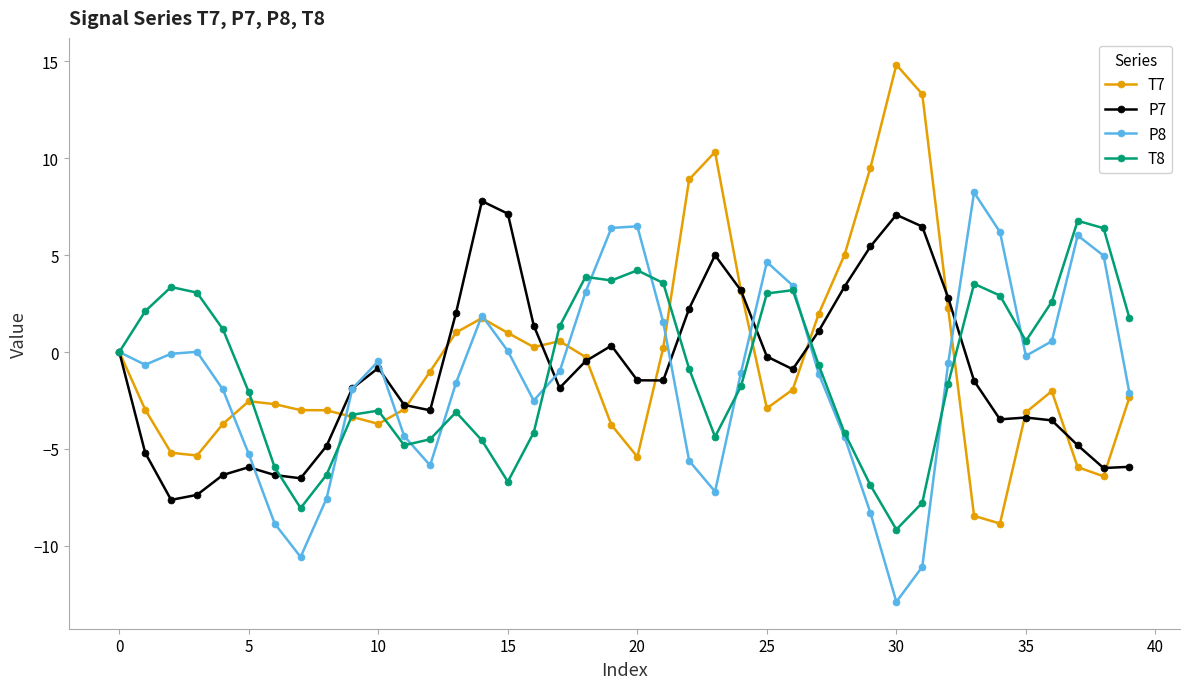

What is the sum of all T7 values?

-16.9